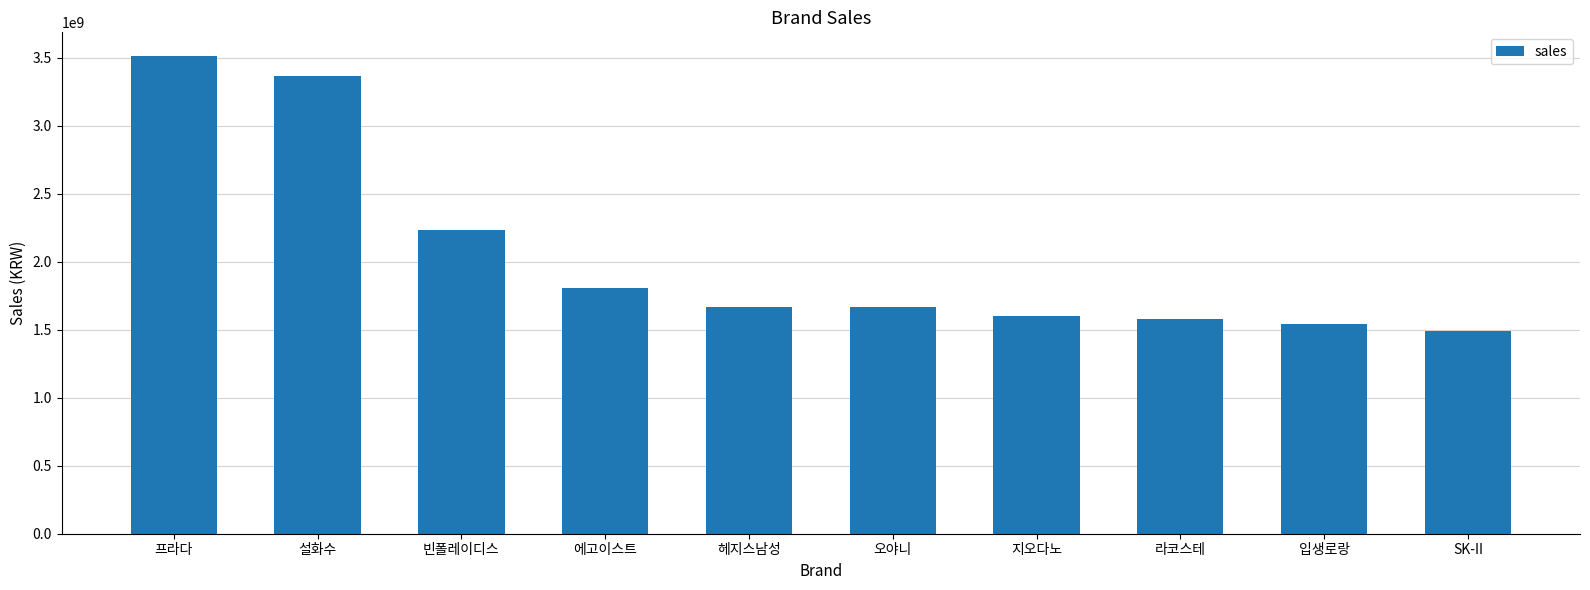

The chart shows a value of 5065781858 at 설화수. True or false?

False